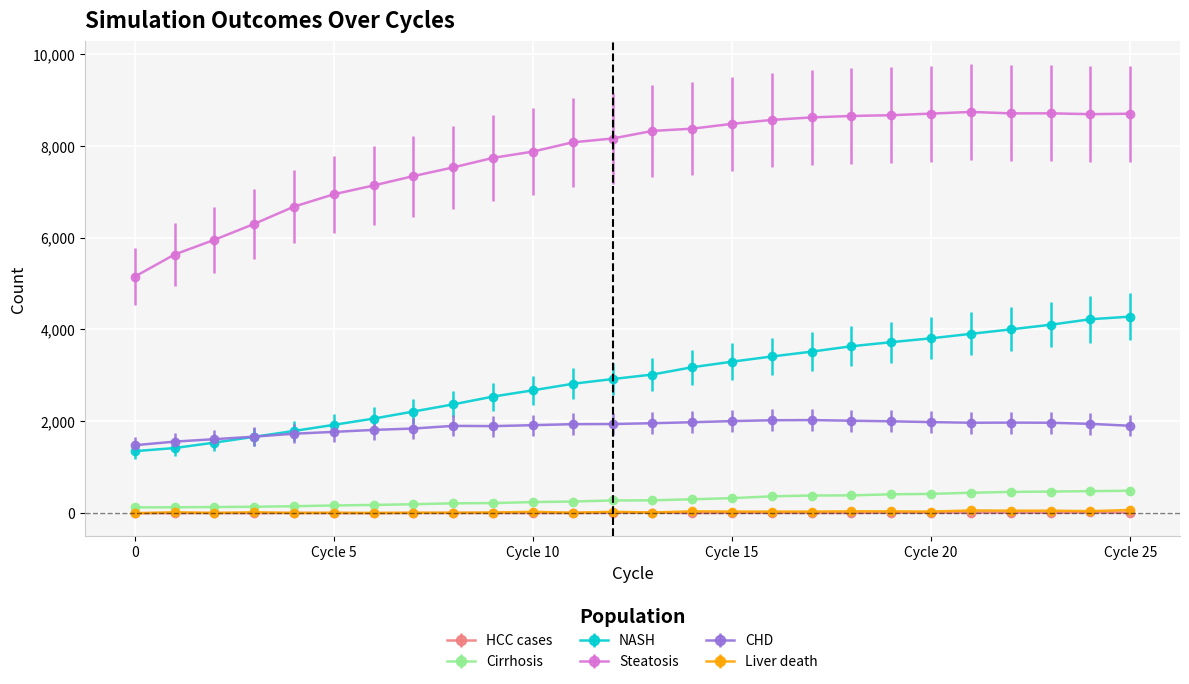

Which series has the largest total across all categories?

Steatosis